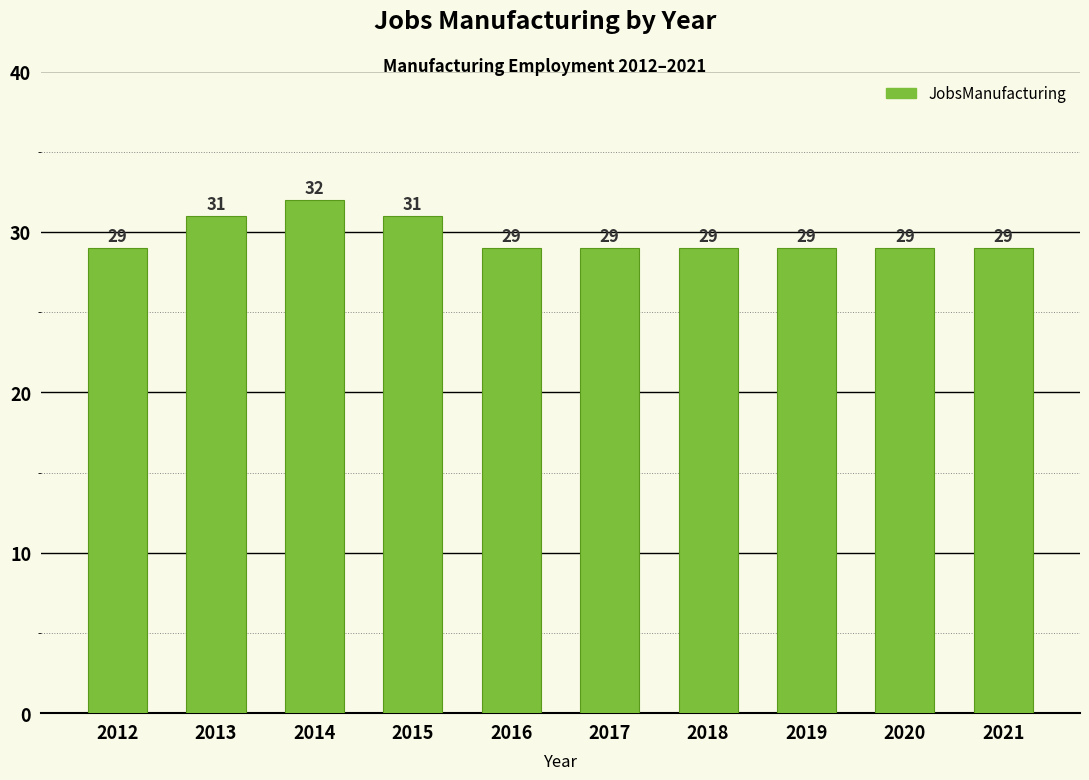

What is the difference between the maximum and second lowest values?

3